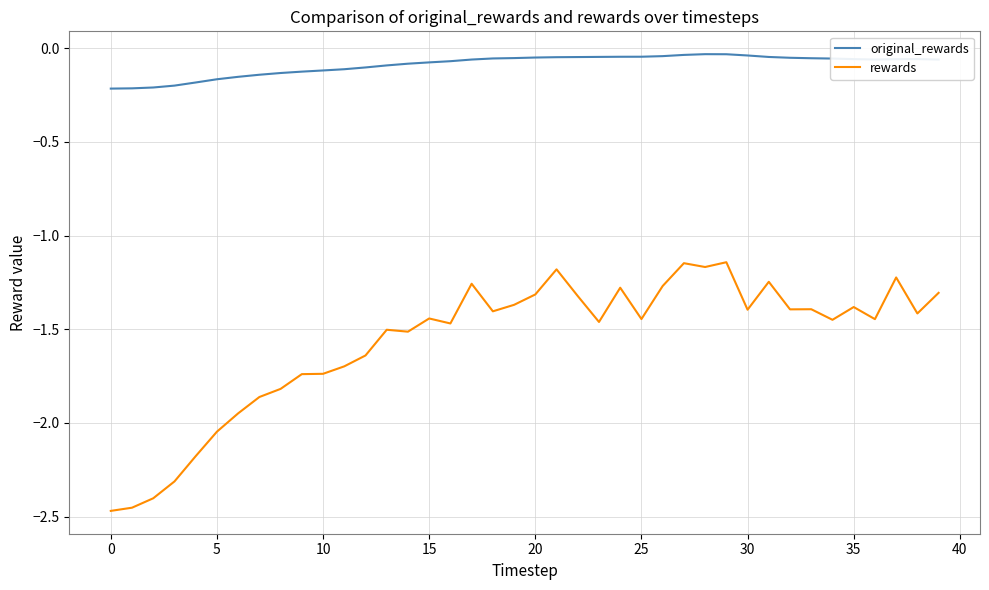

Which series has the widest spread of values?

rewards